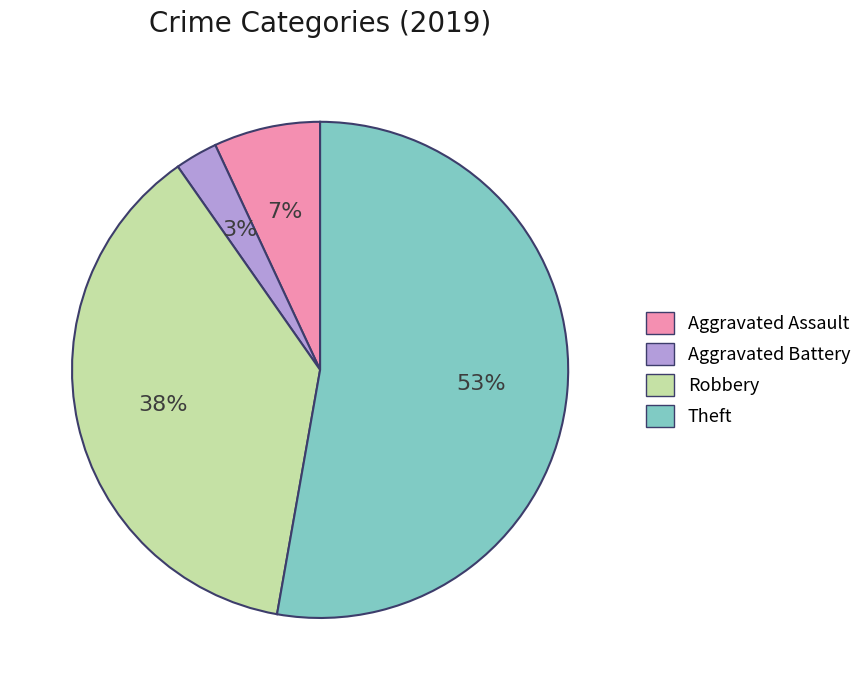

Does any single category account for the majority?

Yes